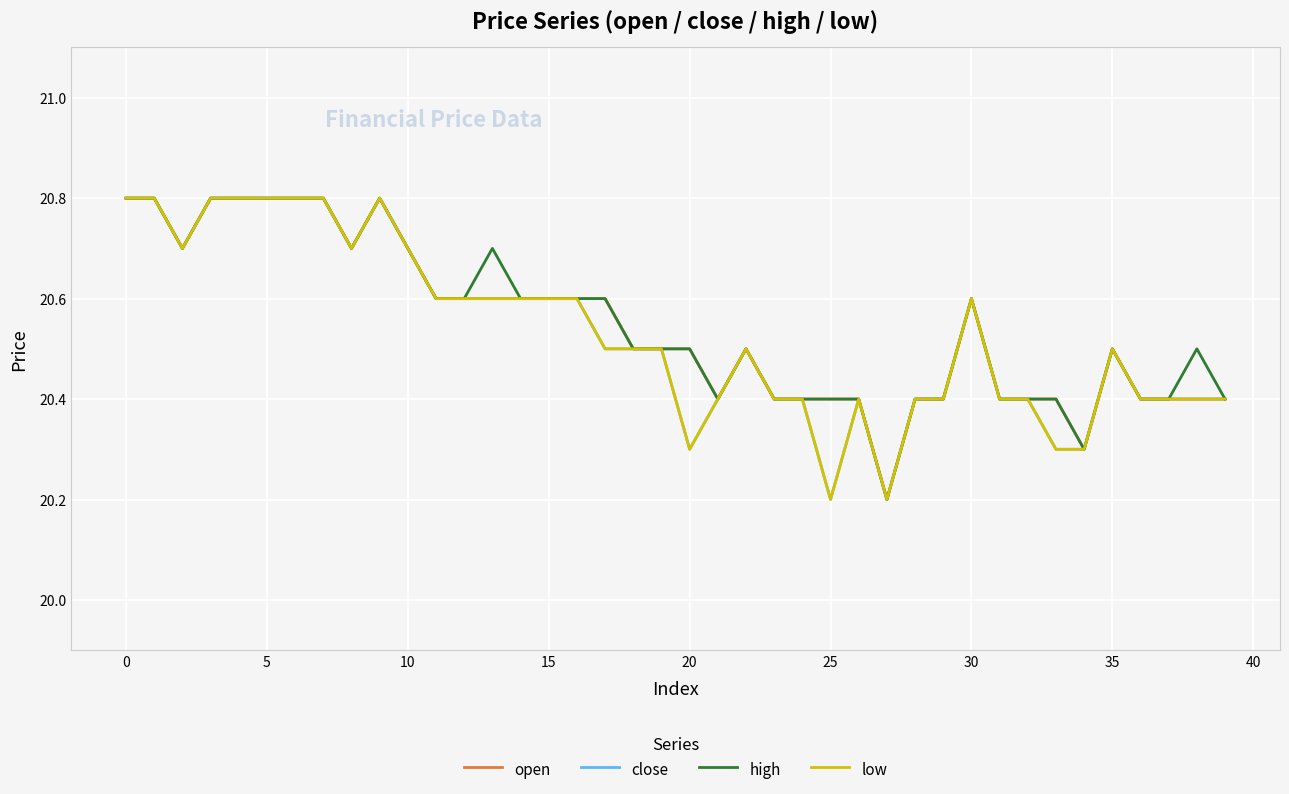

Does the chart have visible grid lines?

Yes